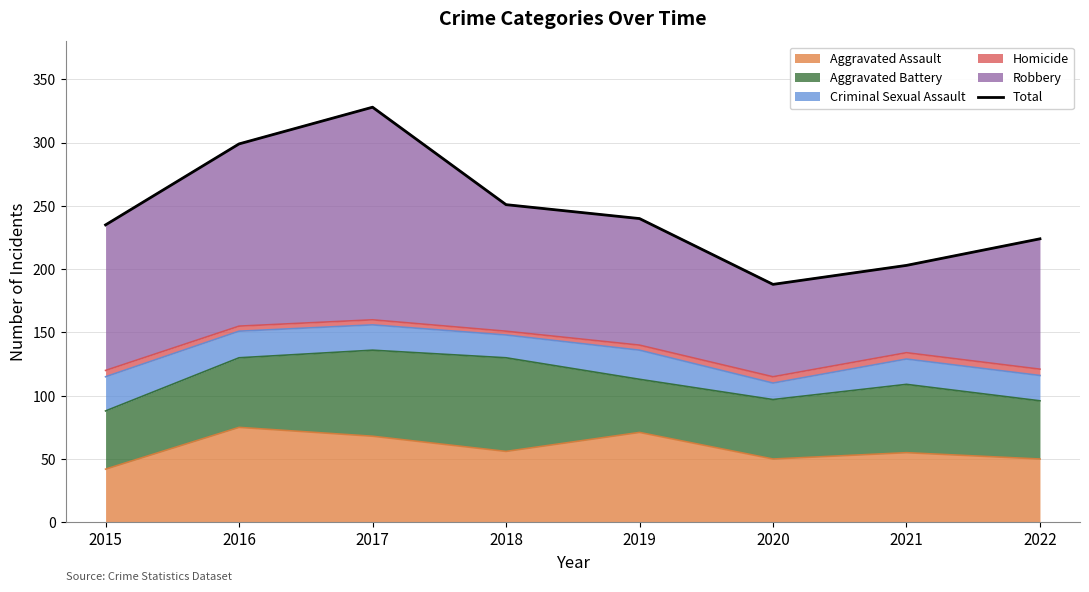

The chart shows a value of 224 at 2022. True or false?

True